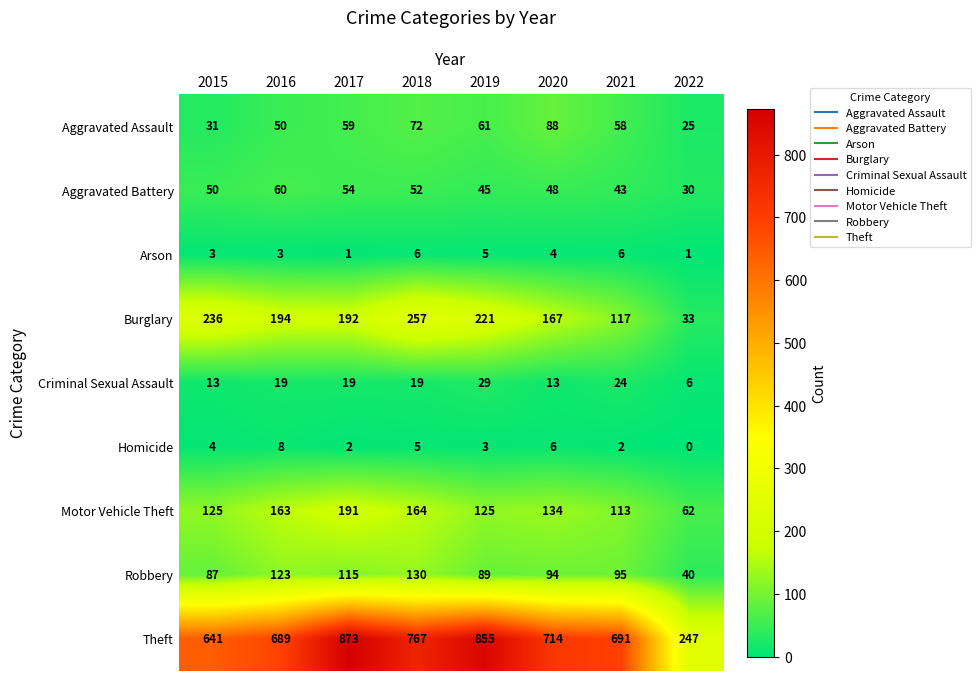

Rank the series by their maximum value, from highest to lowest.

Theft, Burglary, Motor Vehicle Theft, Robbery, Aggravated Assault, Aggravated Battery, Criminal Sexual Assault, Homicide, Arson